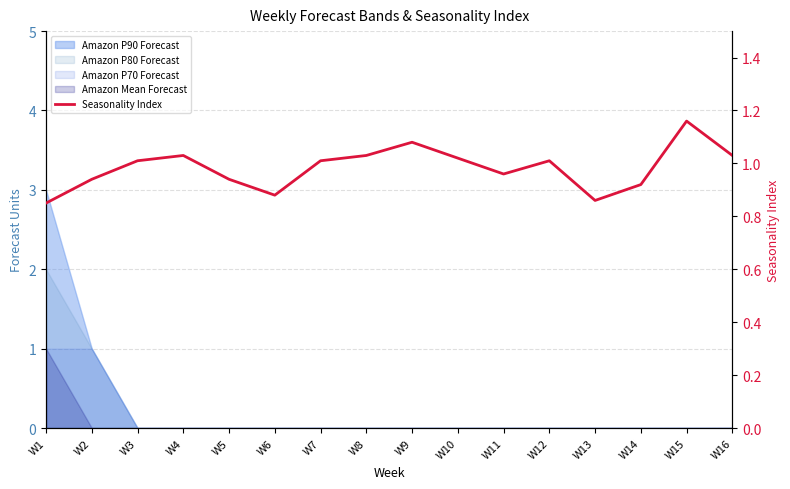

What is the value of the 4th point from the left?

1.0